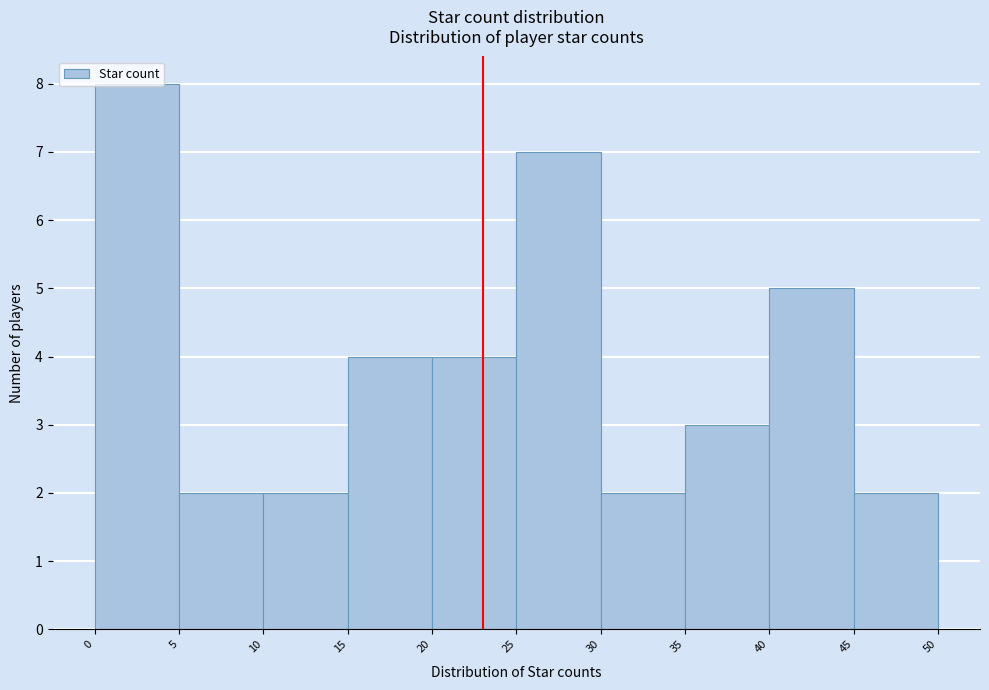

Which range on the x-axis has the tallest bar?

0 to 5